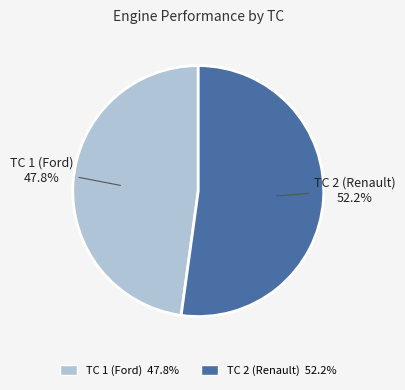

How much of the chart is everything except TC 1 (Ford)?

52.2%